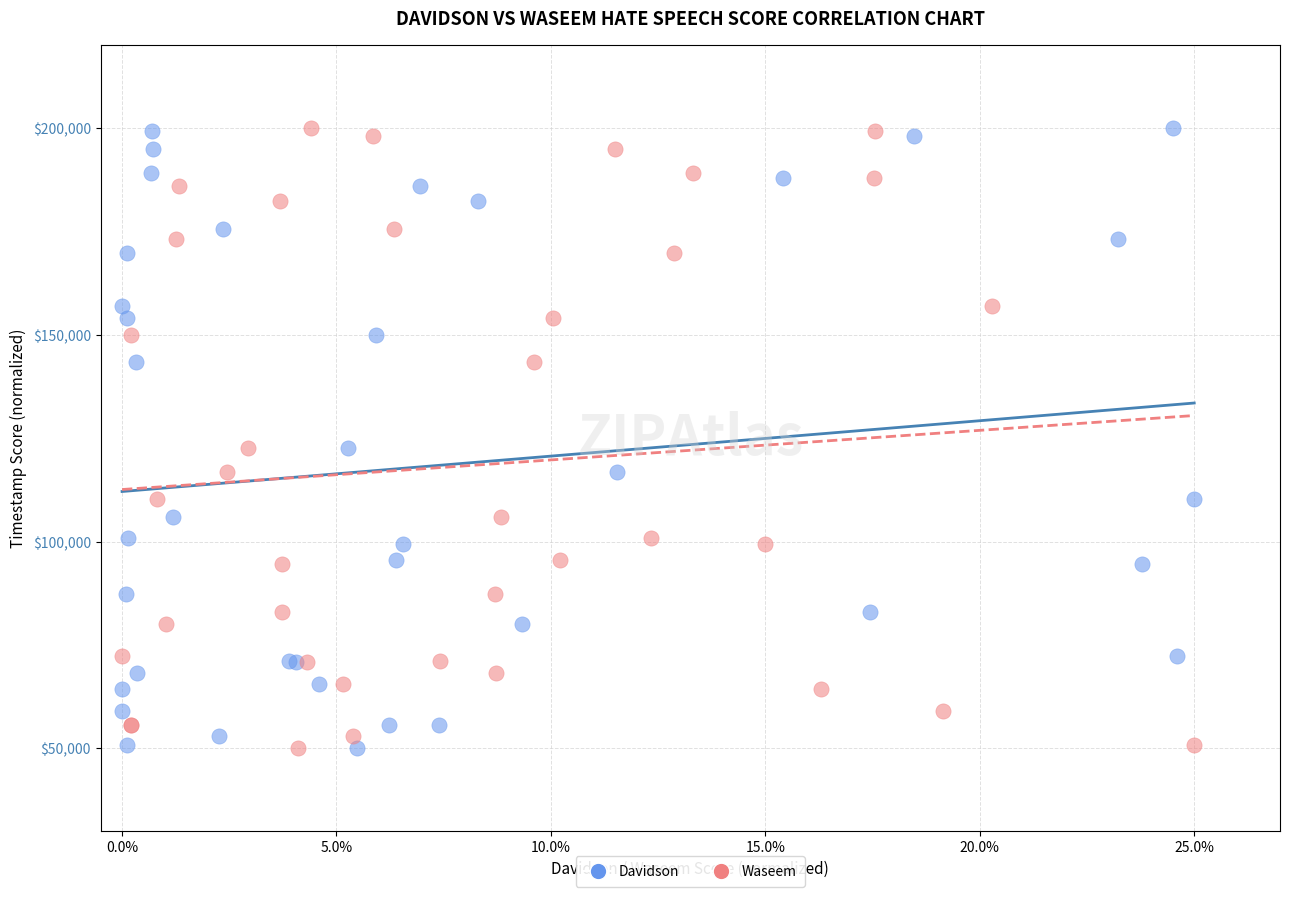

What are all the series names shown in the legend?

Davidson, Waseem